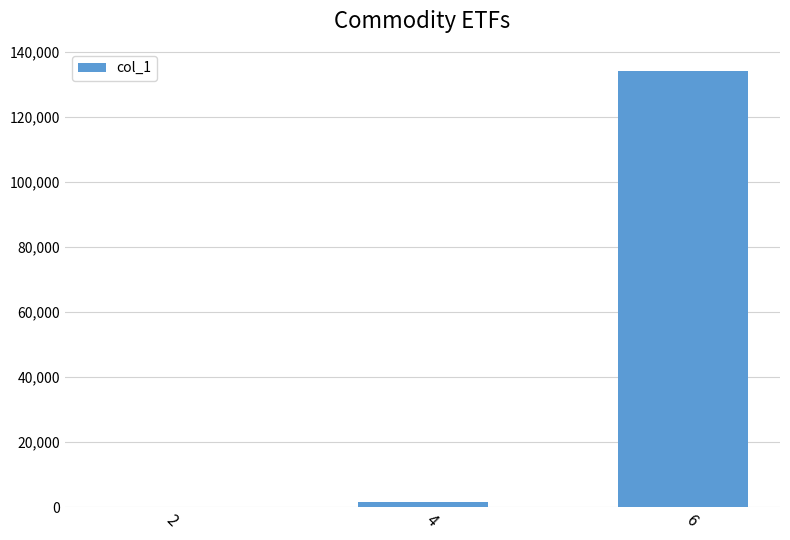

What is the sum of all values?

135805